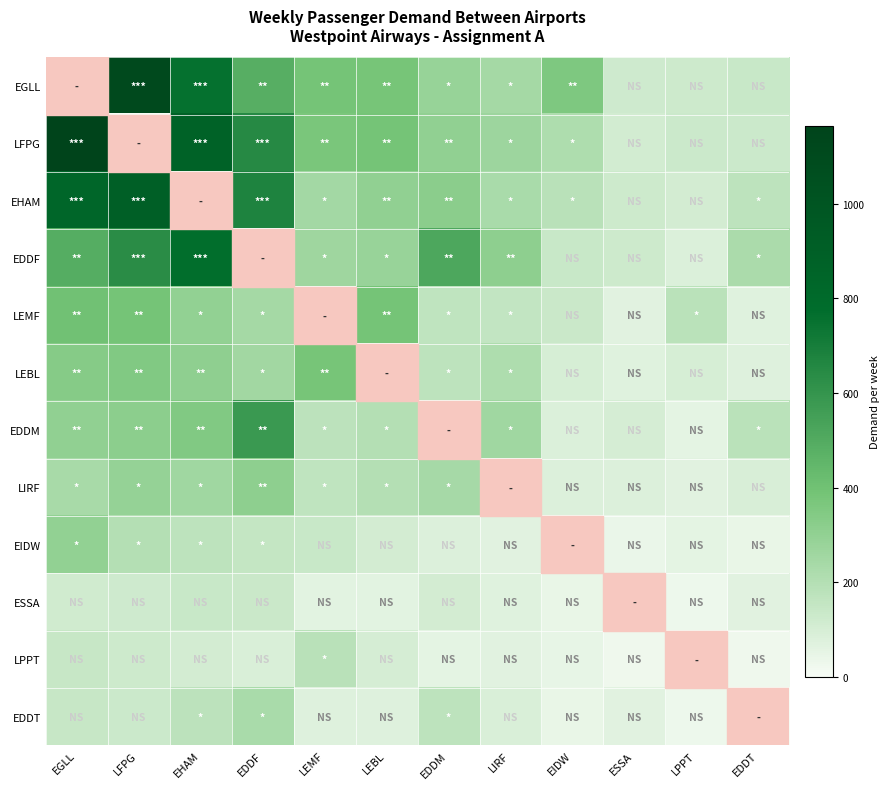

What is the total value across all series at EIDW?

1425